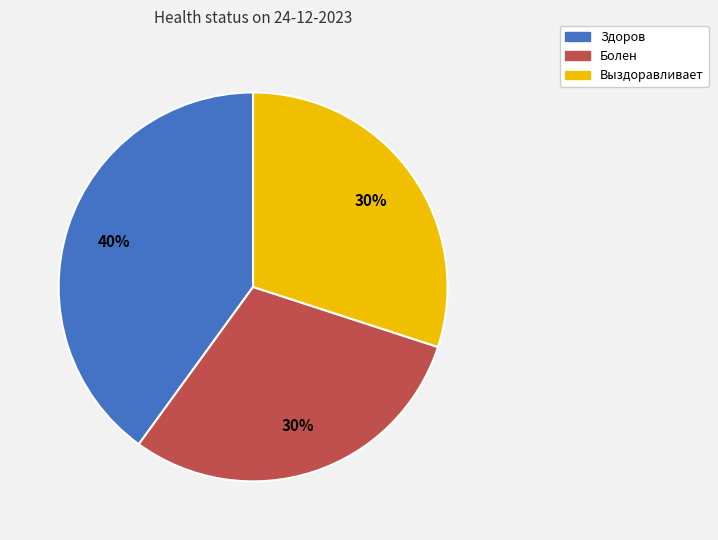

To the nearest percent, what is the average slice percentage?

33%